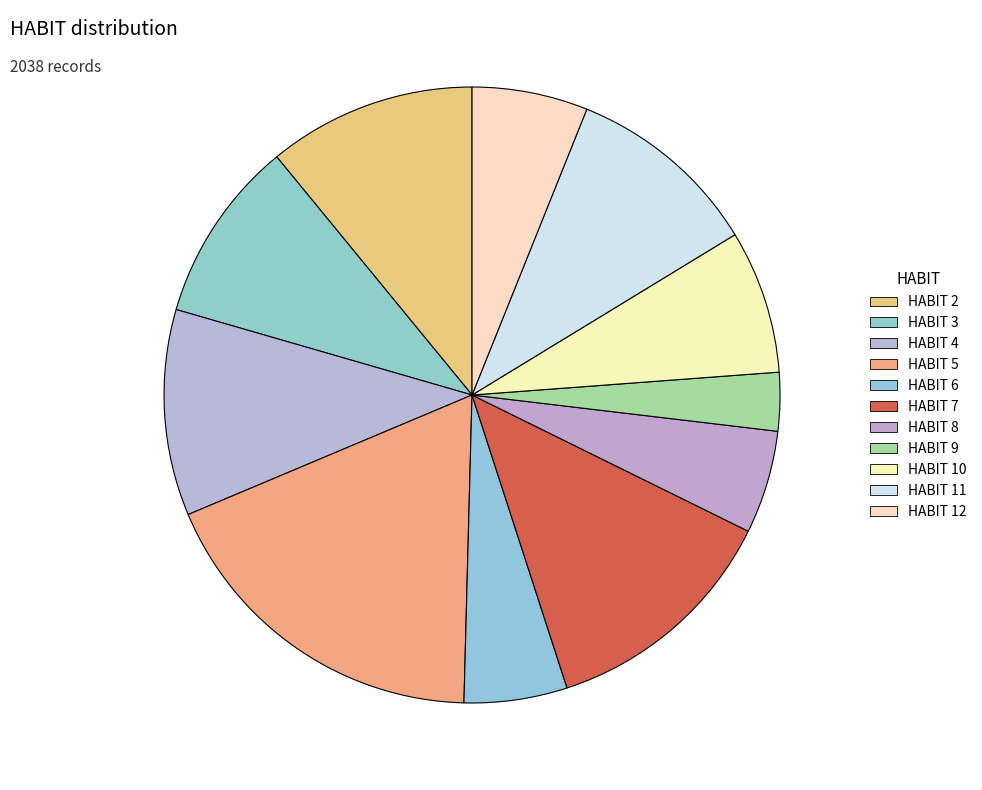

Count the number of slices in the pie.

11